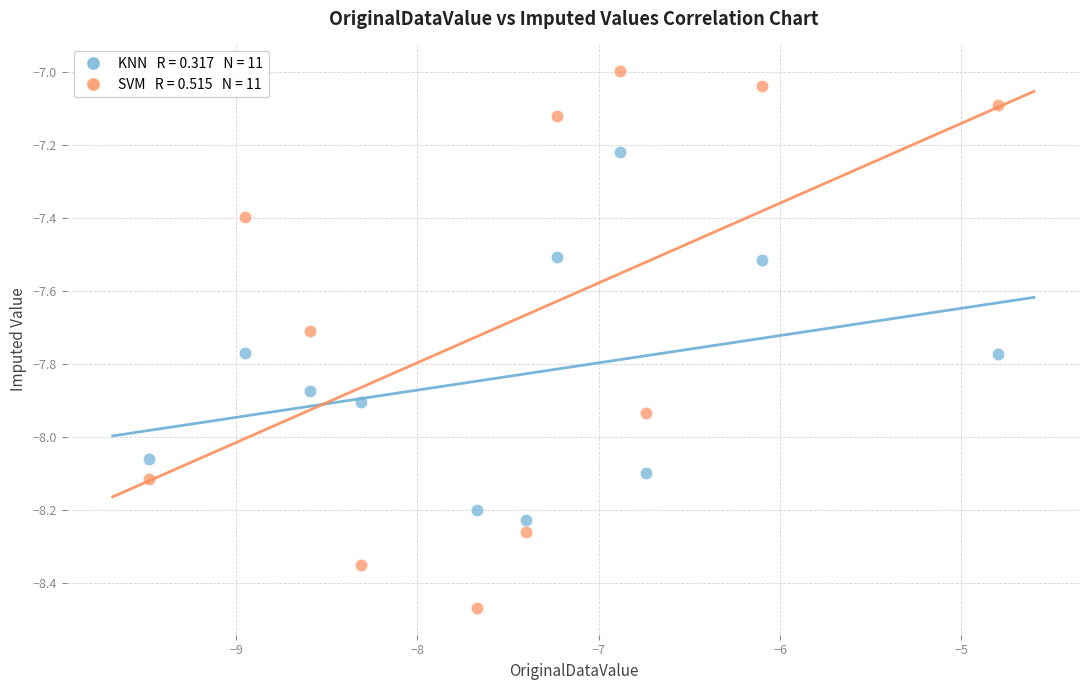

Across all data points, what is the range of Y values (max minus min)?

1.5